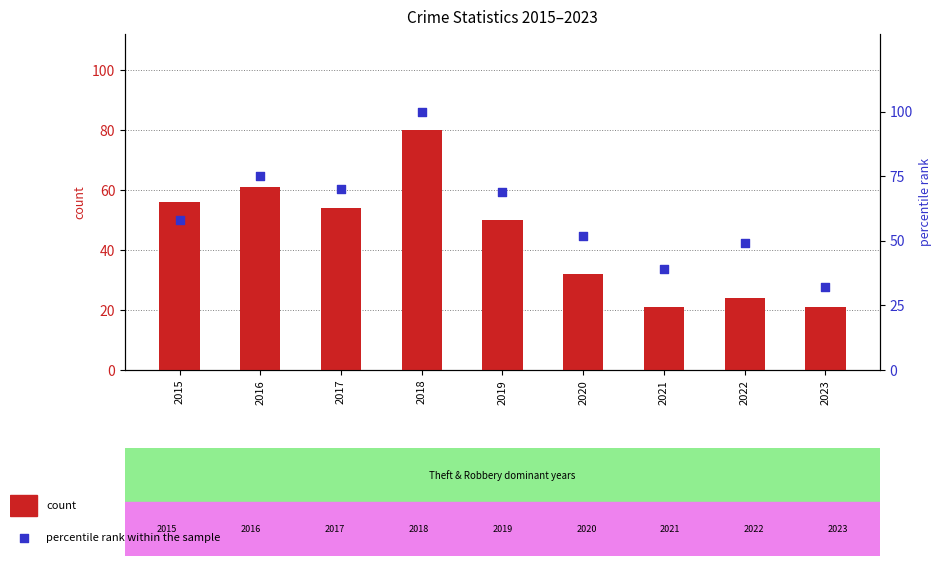

Which series contains the highest Y value?

percentile rank within the sample